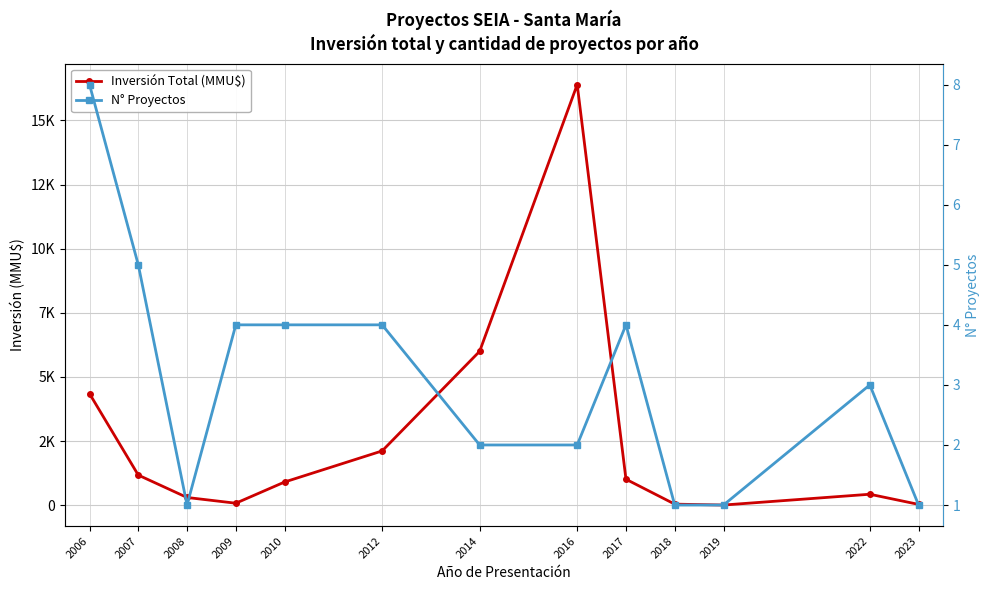

What is the value of the Inversión Total (MMU$) point at the 10th from the left?

40